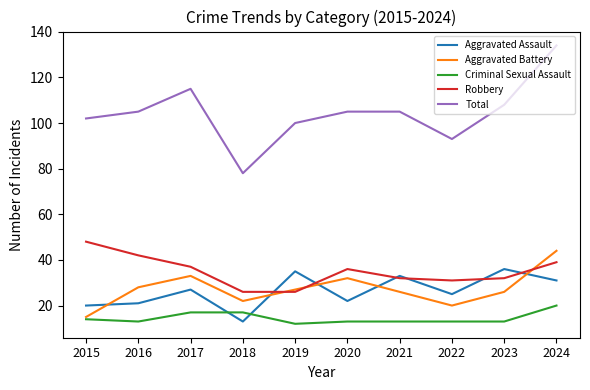

What is the approximate value of Total at 2019?

100